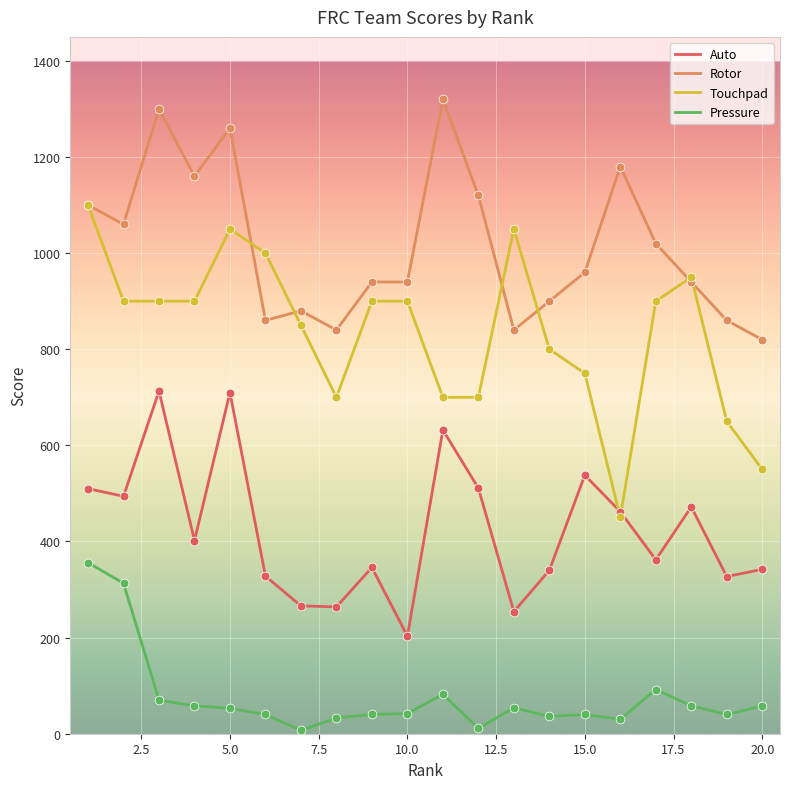

Which series has the widest spread of values?

Touchpad